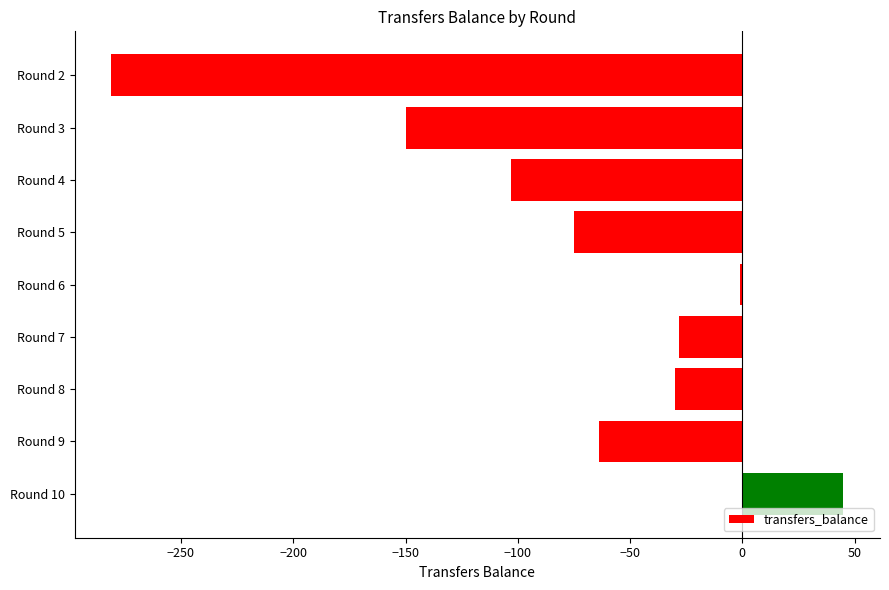

Reading top to bottom, extract all data points from this chart.

Round 2=-281	Round 3=-150	Round 4=-103	Round 5=-75	Round 6=-1	Round 7=-28	Round 8=-30	Round 9=-64	Round 10=45